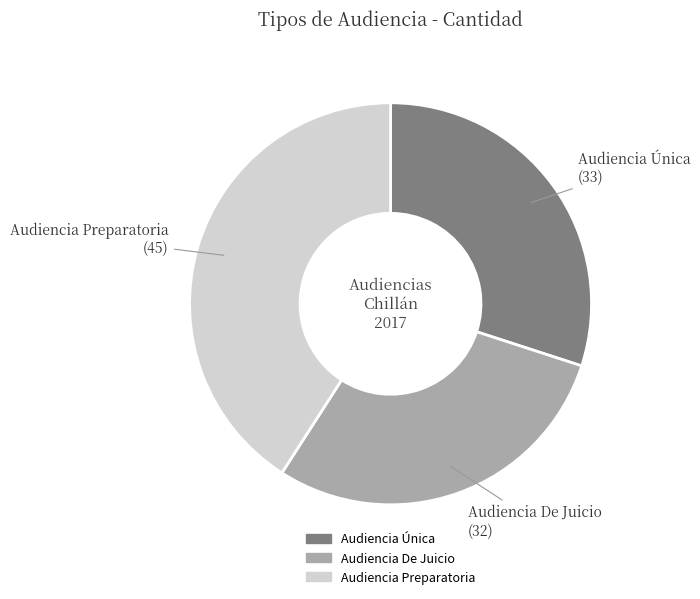

How many slices are in this pie chart?

3